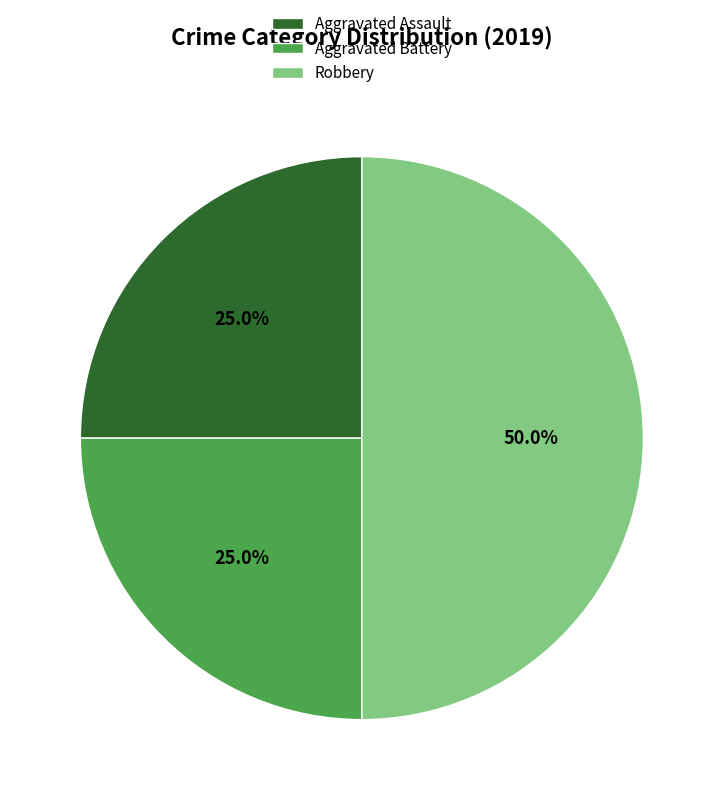

What percentage do Robbery and Aggravated Assault together represent?

75.0%